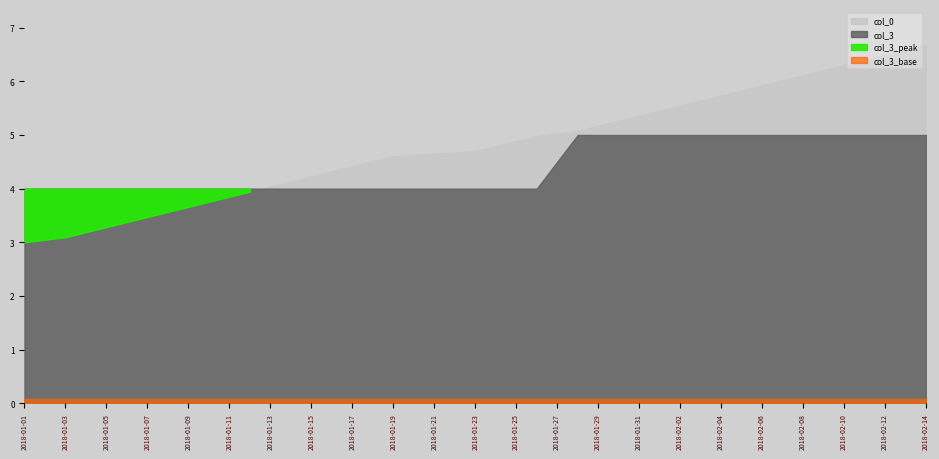

Which category has the highest value across all series?

2018-02-14